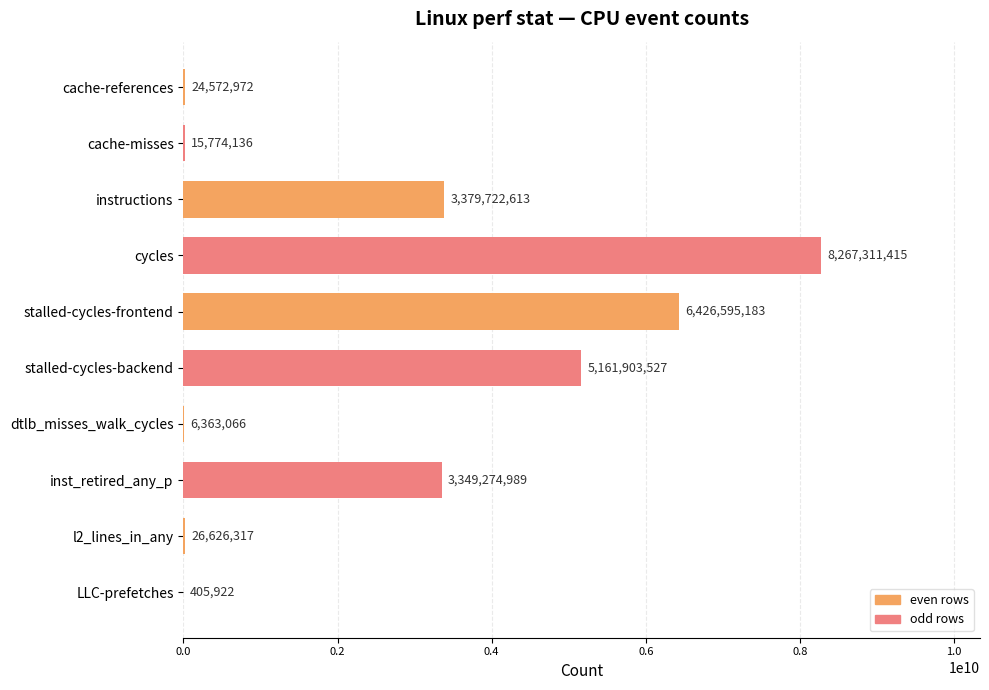

At which category does the chart reach its peak across all series?

cycles